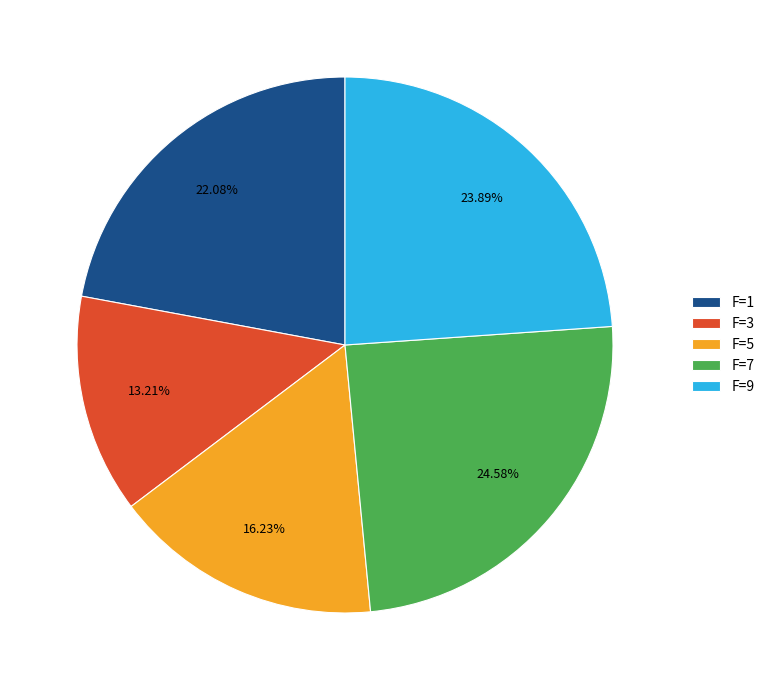

Combined, do F=5 and F=9 account for over 50%?

No